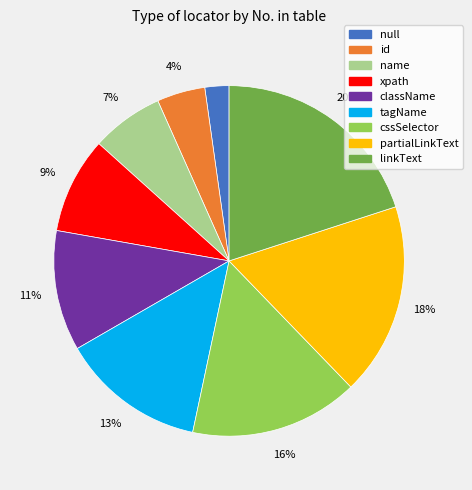

Which slice is the smallest?

null